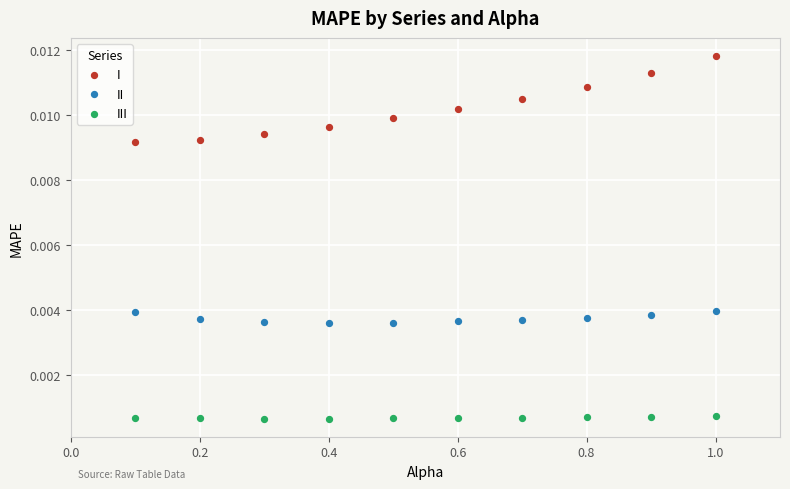

Which series reaches the maximum Y coordinate?

I